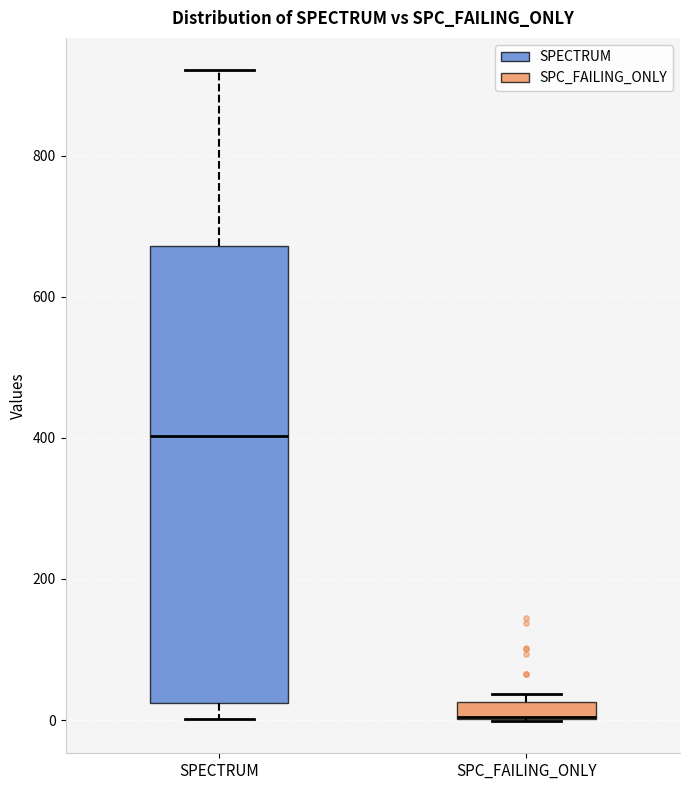

Which box is the tallest, from its lower edge to its upper edge?

SPECTRUM